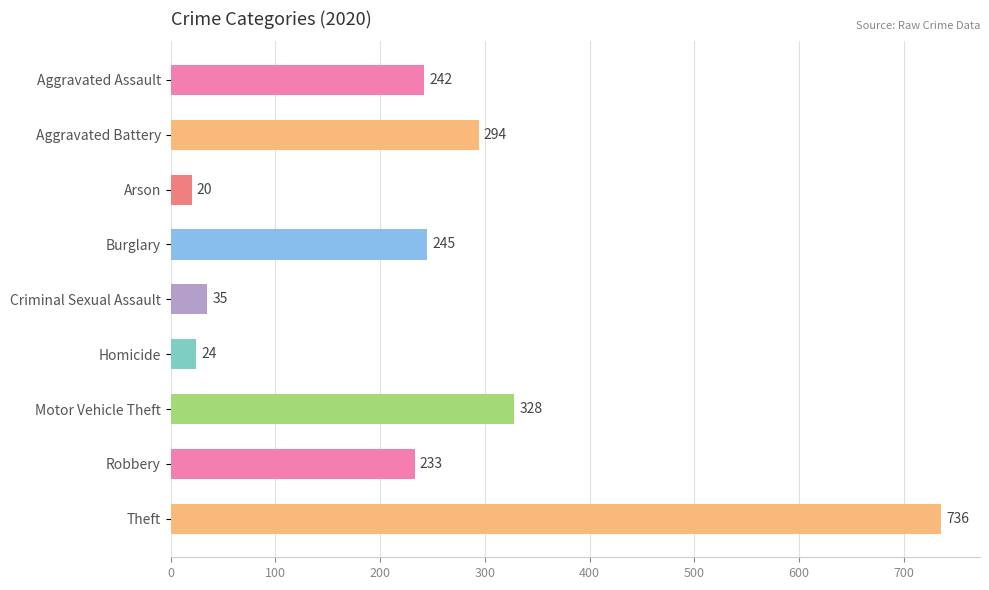

Between Homicide and Burglary, which is larger?

Burglary